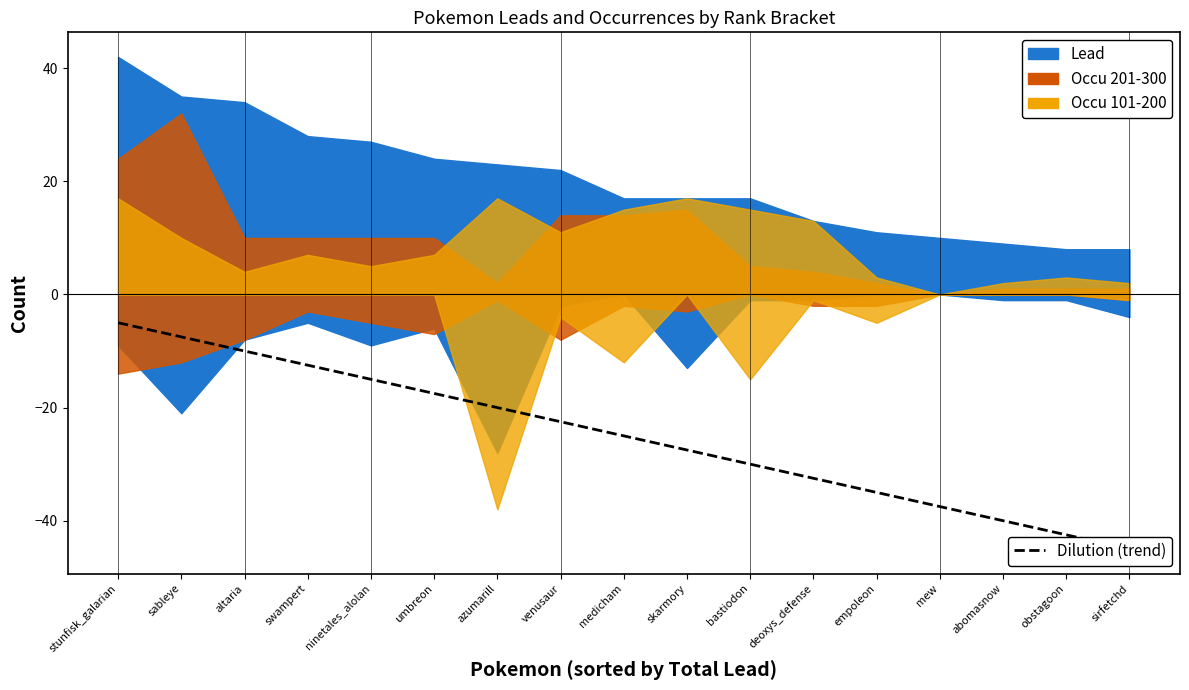

Where does the data first go above -25?

stunfisk_galarian